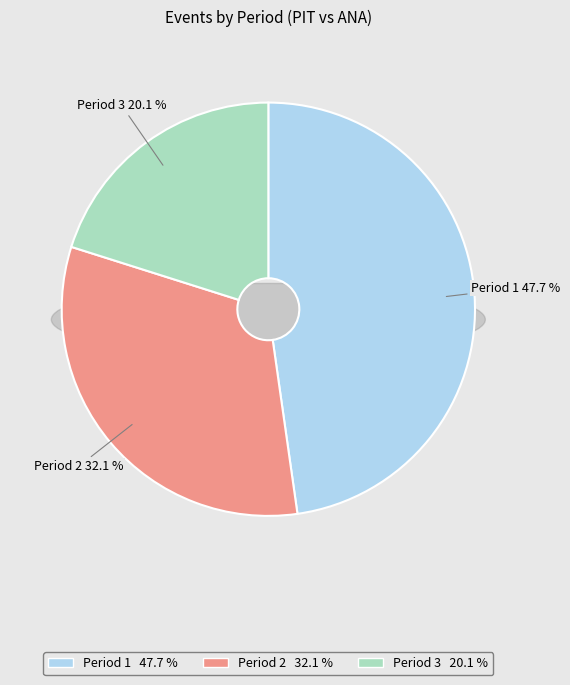

Count the number of slices in the pie.

3